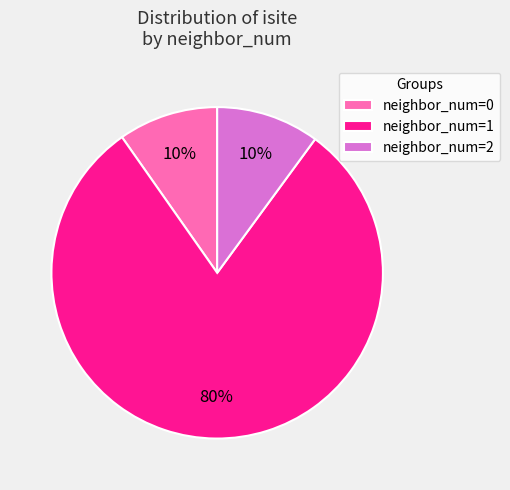

To the nearest percent, what is the difference between the largest and smallest slice percentages?

70%